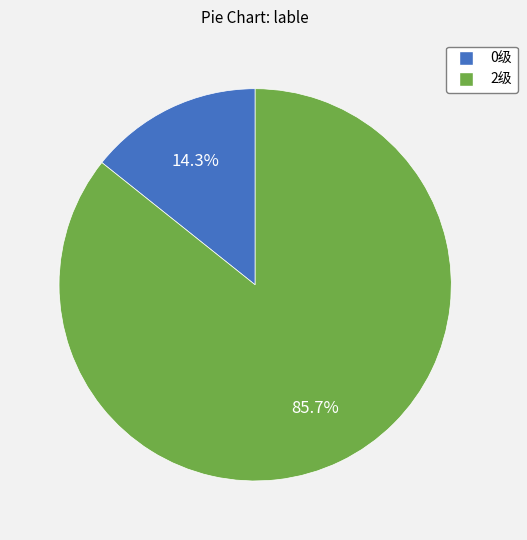

To the nearest percent, what percentage of the pie is 2级?

86%